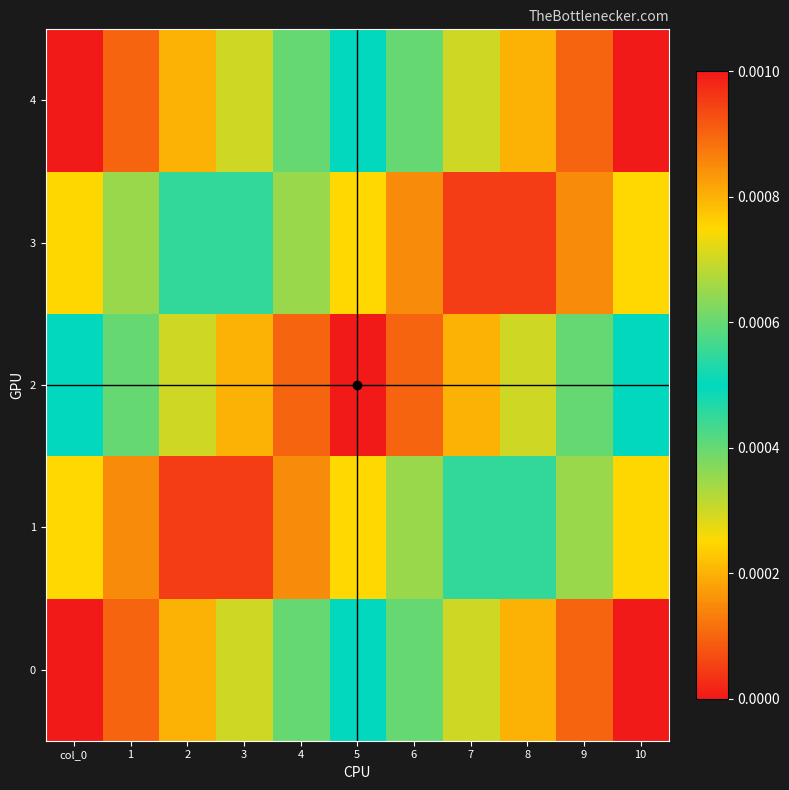

List the series in order of their peak value, highest first.

0, 4, 1, 3, 2